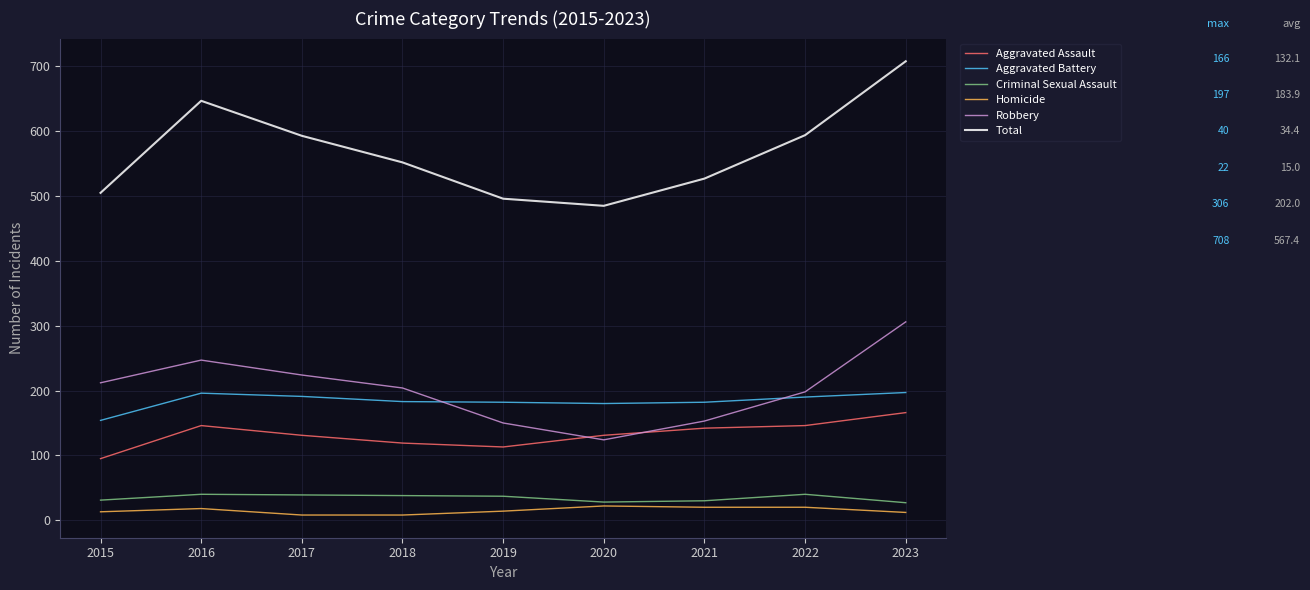

The Aggravated Battery series shows 256 at 2015. True or false?

False